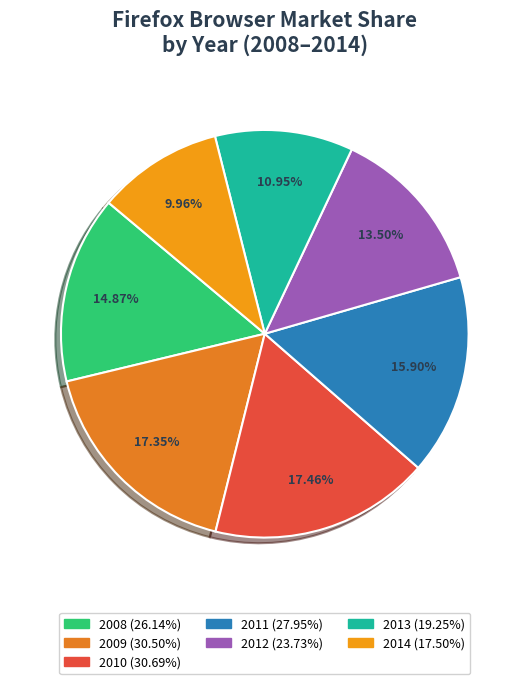

Which slice is the smallest?

2014